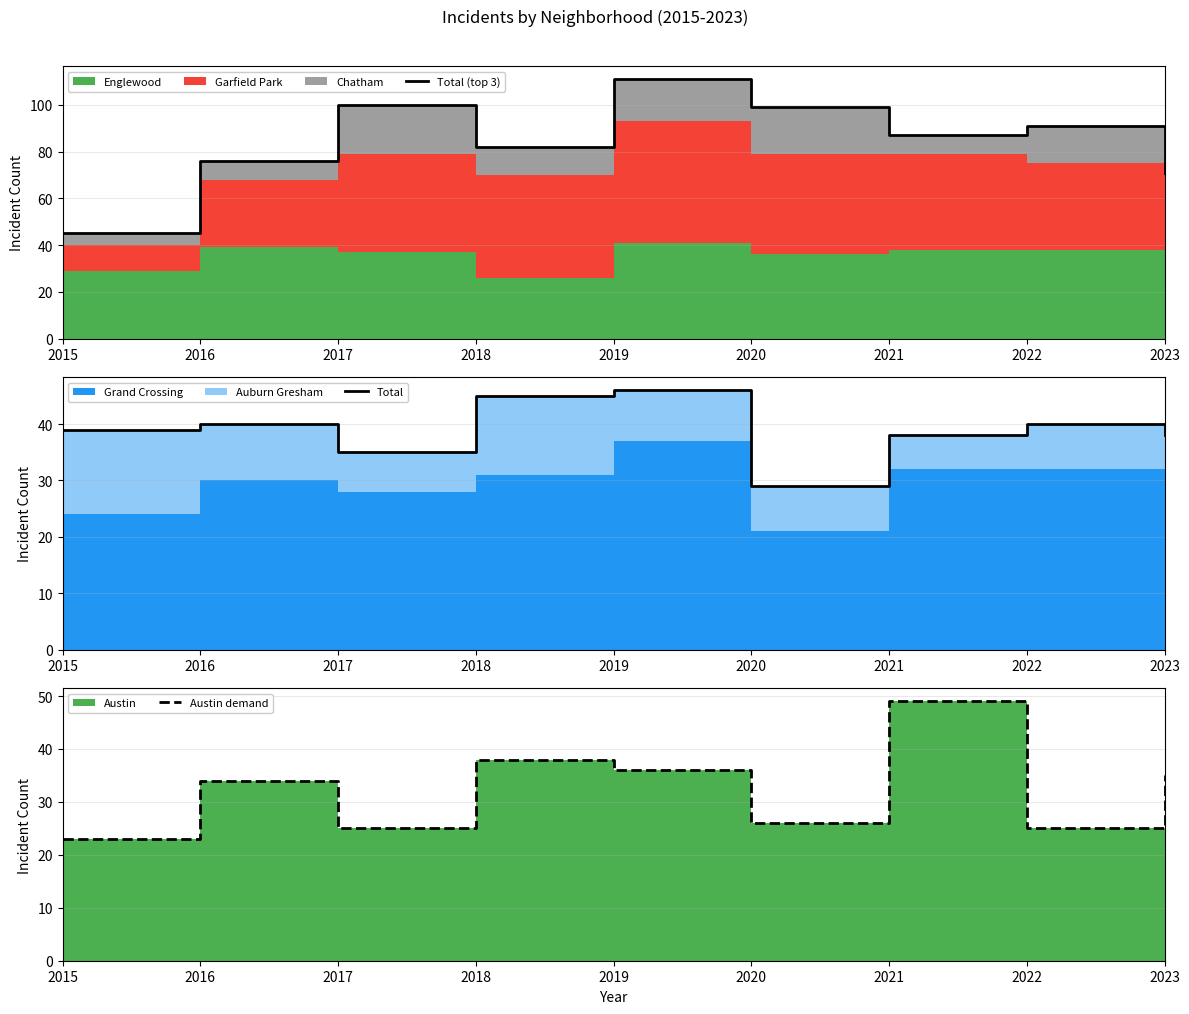

Reading right to left, transcribe all the data shown in this chart.

Total (top 3): 71	91	87	99	111	82	100	76	45
Total: 38	40	38	29	46	45	35	40	39
Austin demand: 35	25	49	26	36	38	25	34	23